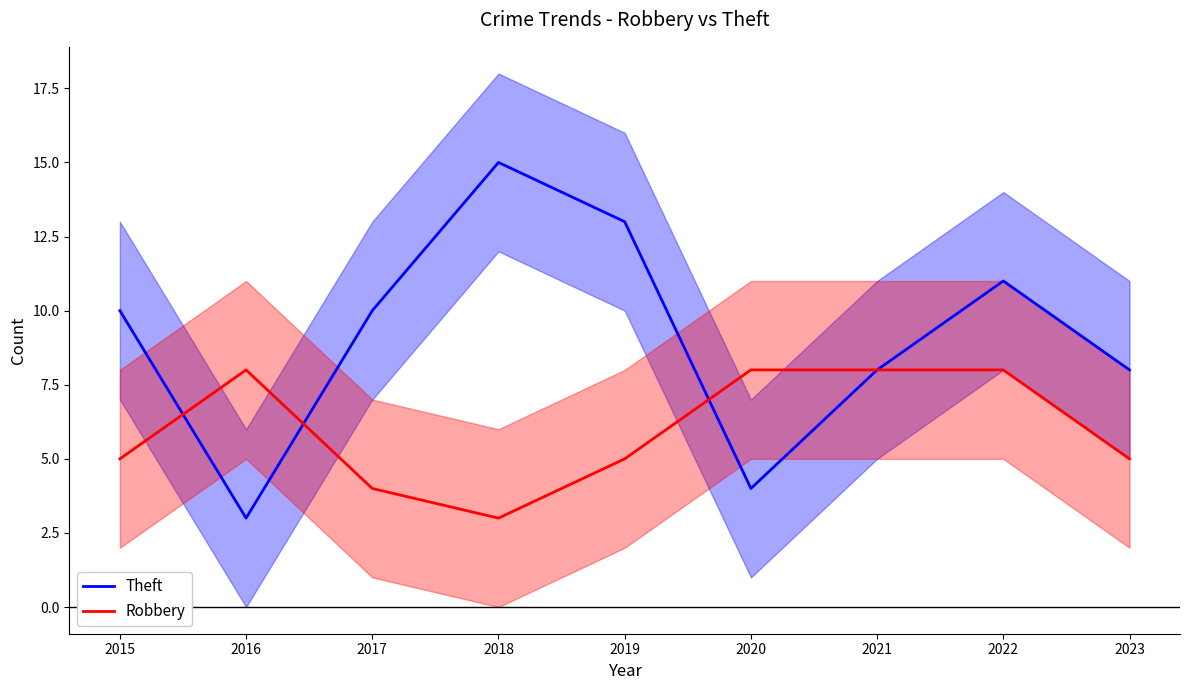

How many categories are shown in the chart?

9